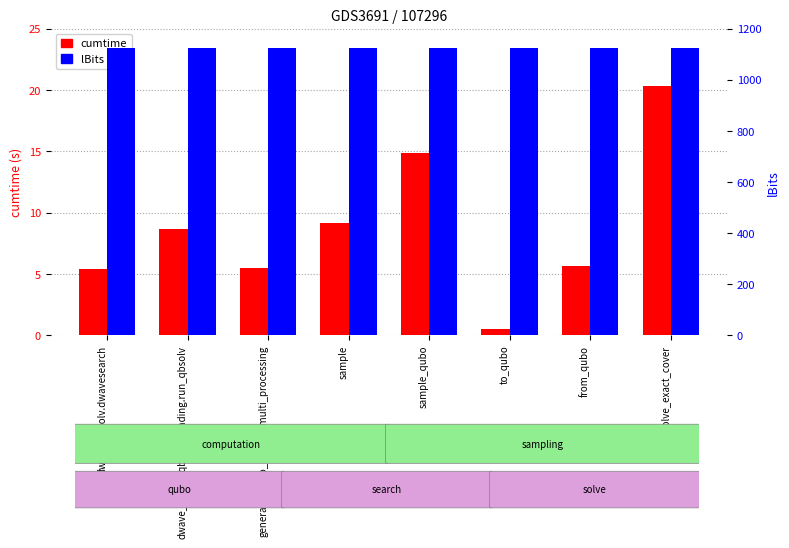

Which category has the highest value in the cumtime series?

solve_exact_cover